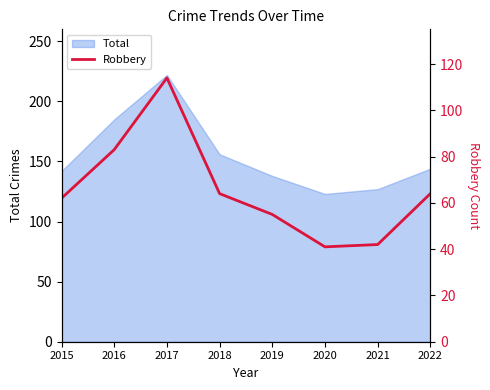

Reading right to left, extract all data points from this chart.

64	42	41	55	64	114	83	62